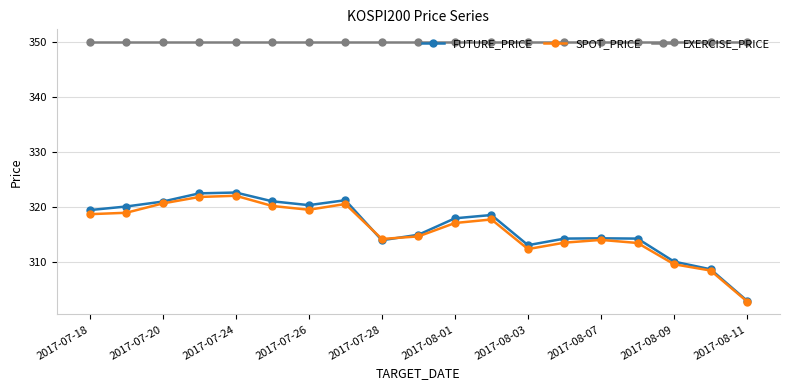

Which series has the largest total across all categories?

EXERCISE_PRICE